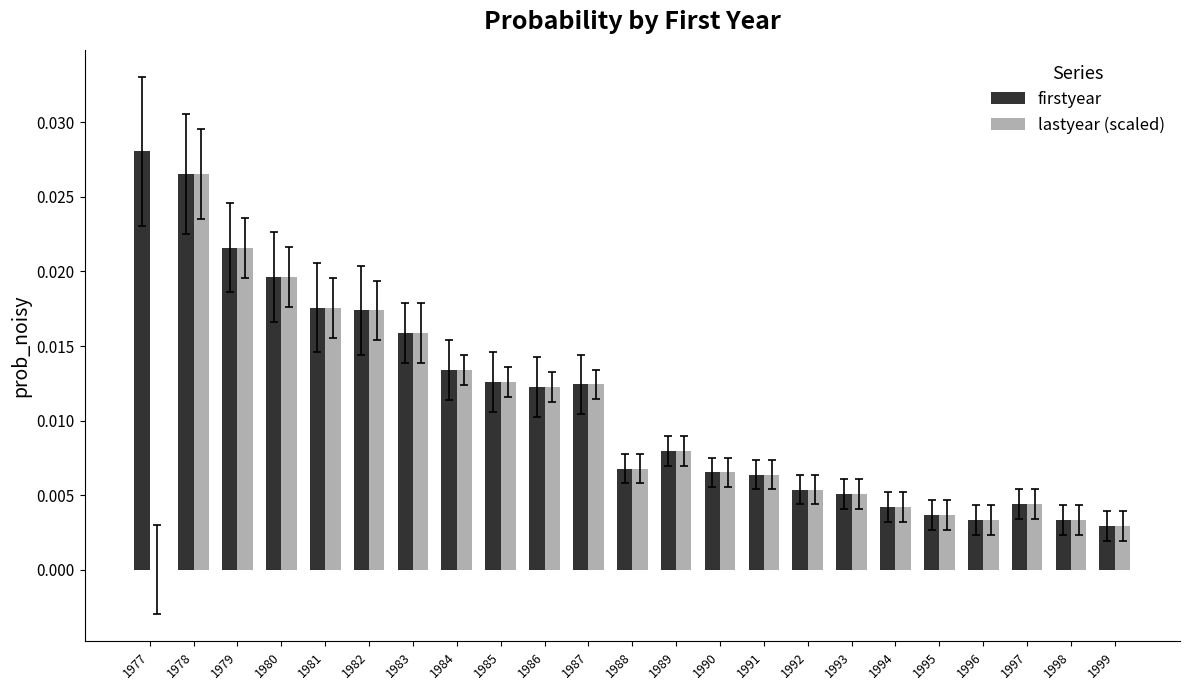

Is it true that lastyear (scaled) equals 0.0 at 1990?

True